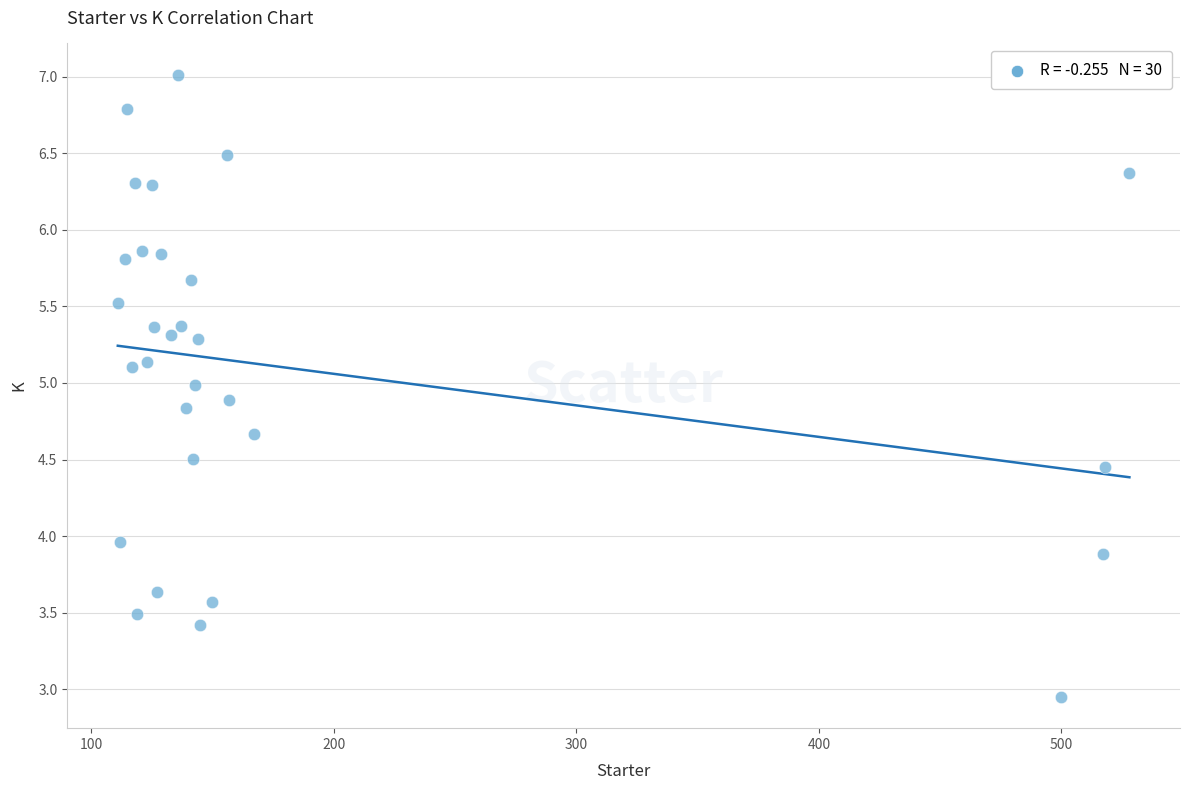

What is the range of Y values (max minus min)?

4.1